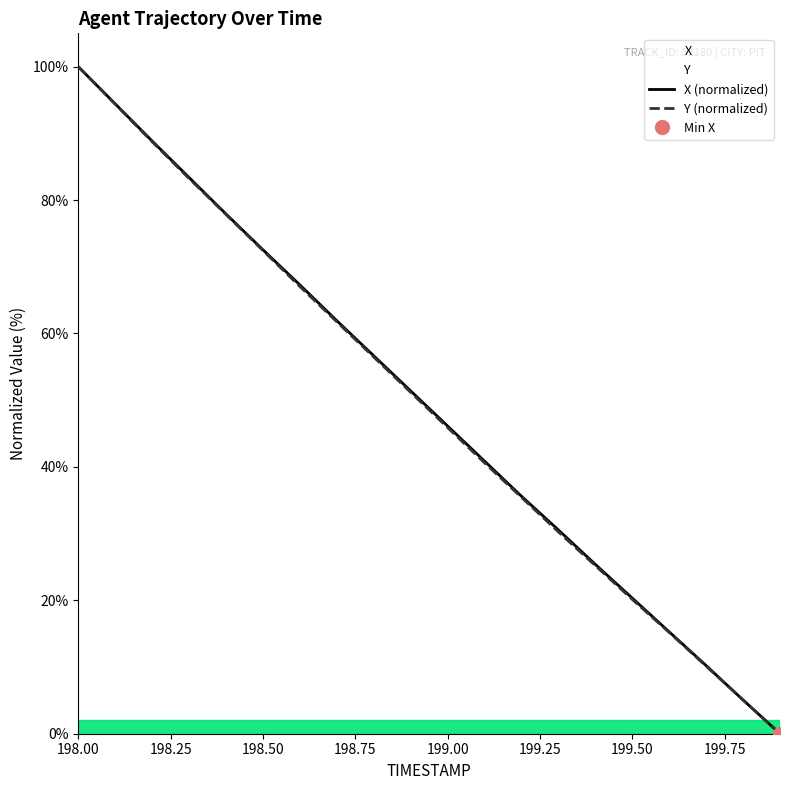

The value of X (normalized) at 199.00 is 46.1. True or false?

True